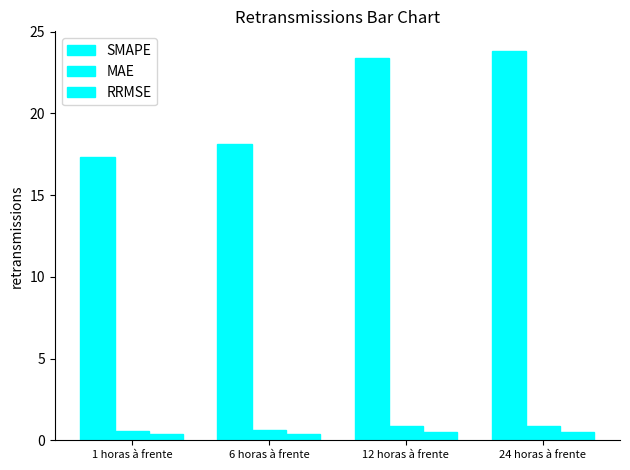

At which label is SMAPE closest to 20?

6 horas à frente